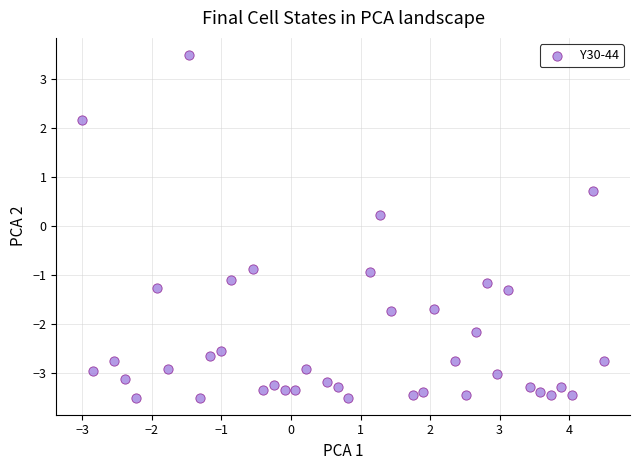

What is the range of Y values (max minus min)?

7.0